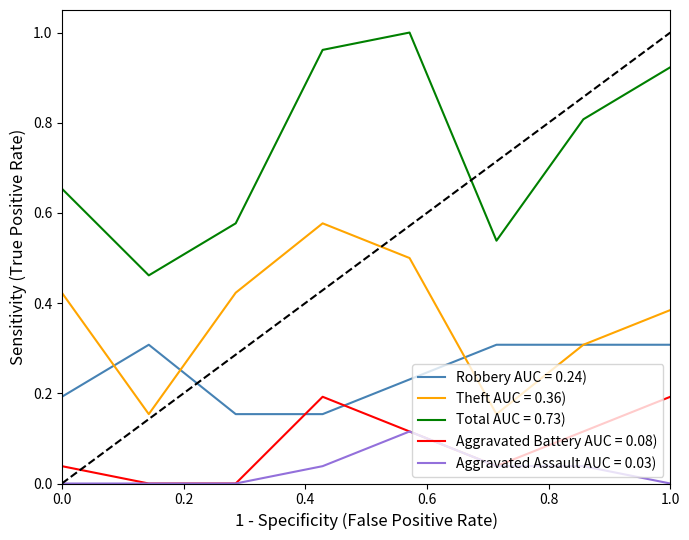

True or false: Total AUC = 0.73) and Robbery AUC = 0.24) cross at least once.

False